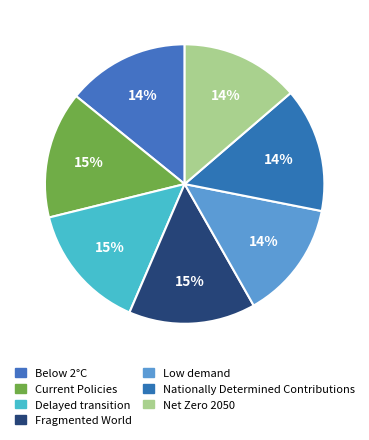

Count the number of slices in the pie.

7